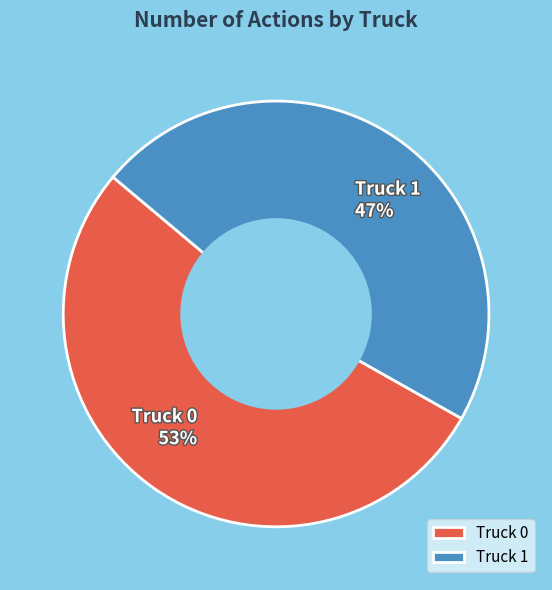

What is the smallest slice in the pie chart?

Truck 1